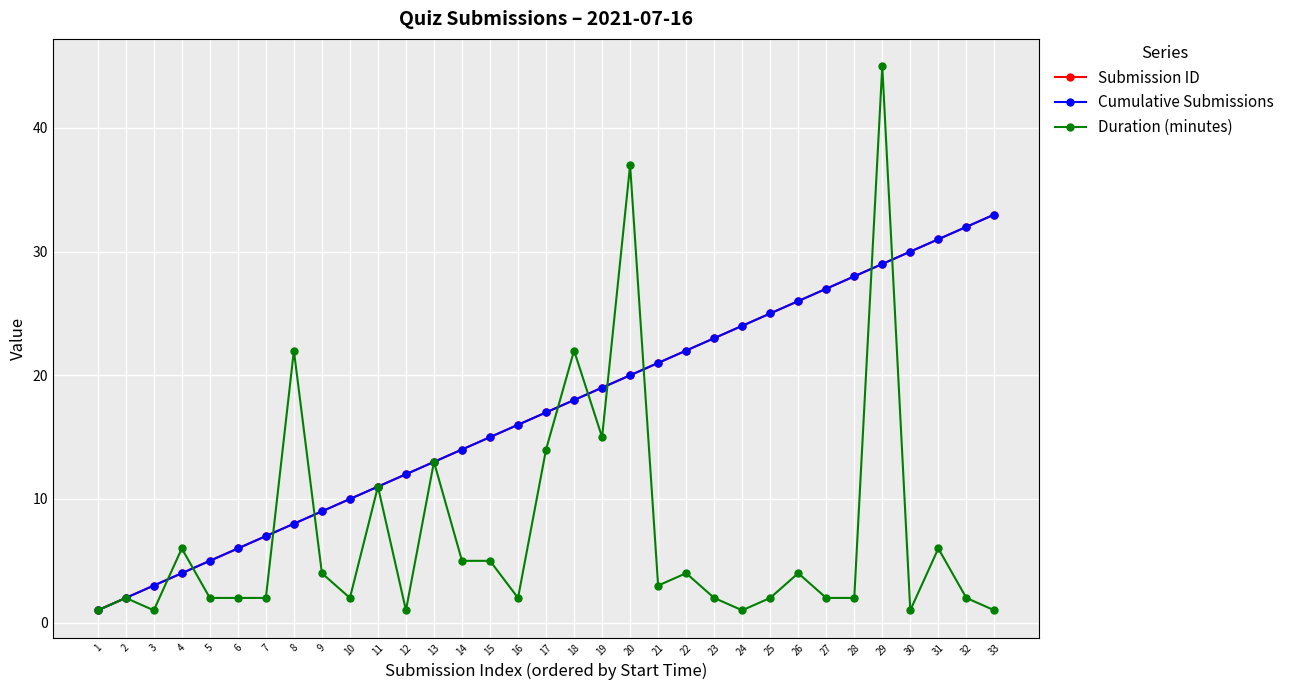

At which label does Submission ID reach its peak?

33